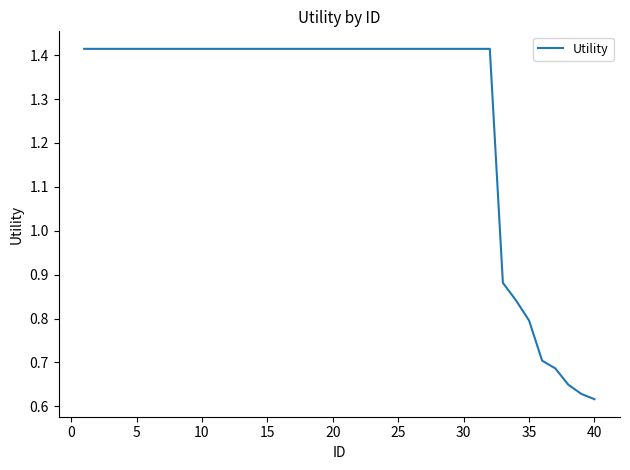

What is the value of the 10th point from the left?

1.4